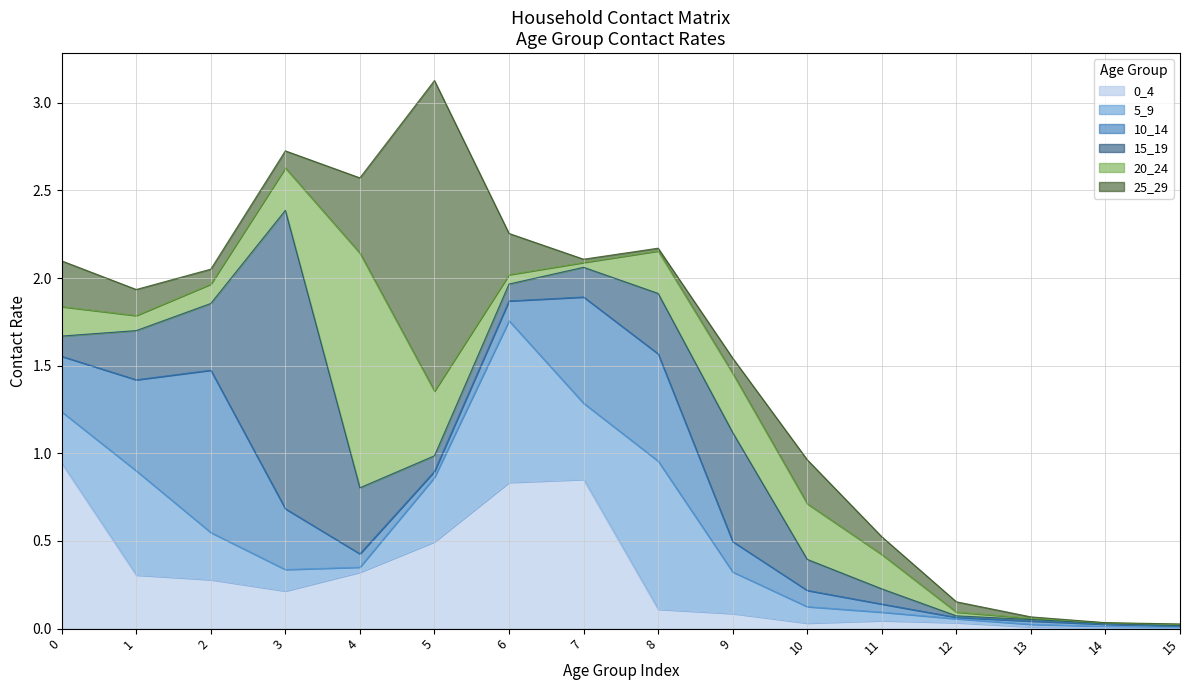

What is the total value across all series at 10?

1.0